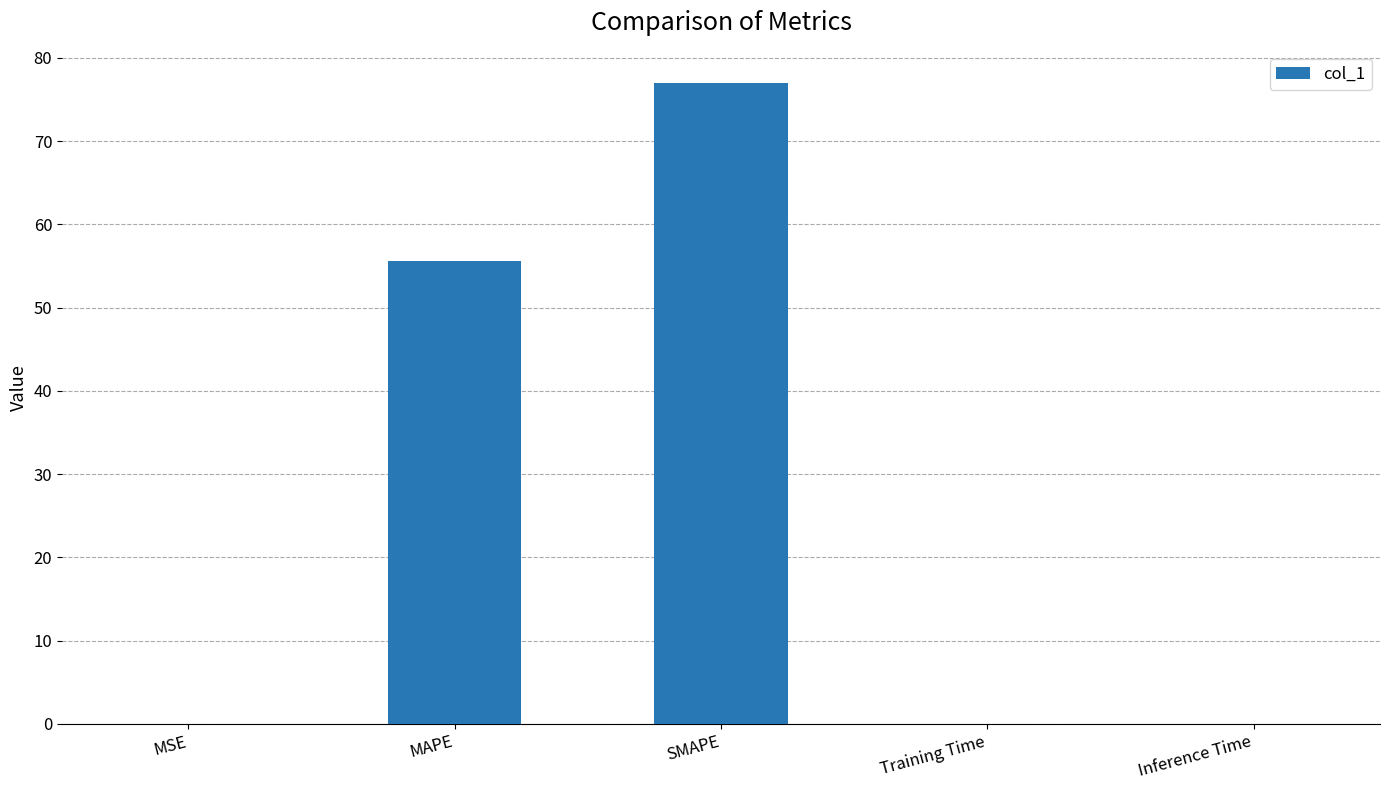

How many categories are shown in the chart?

5